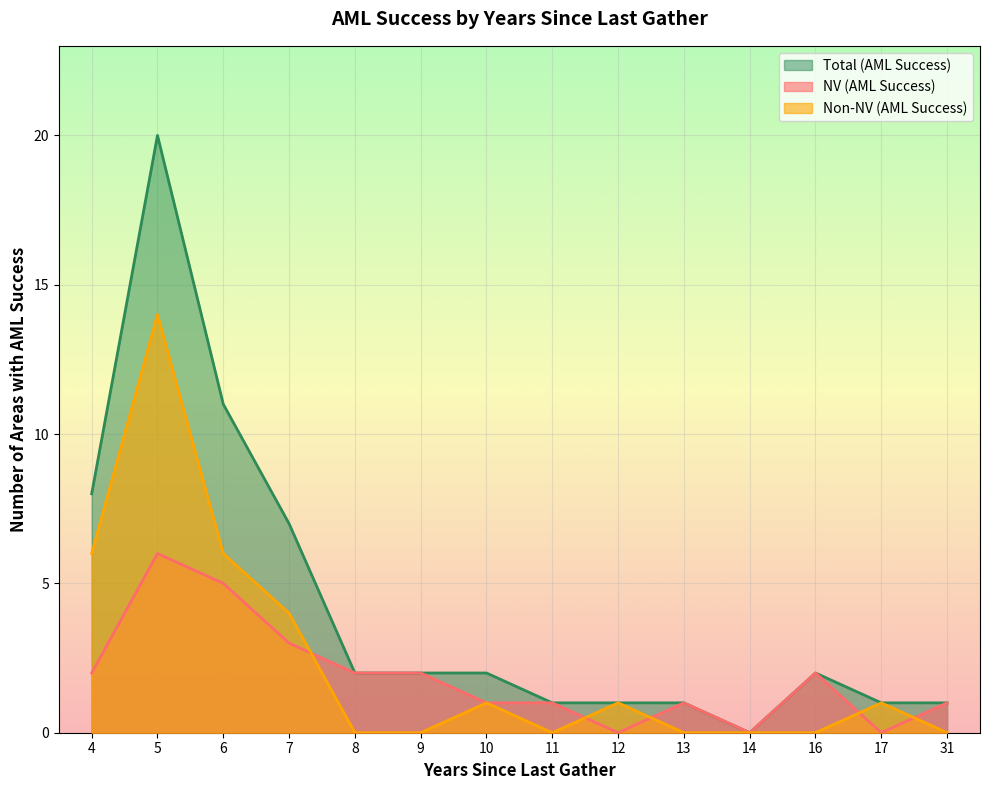

Where is the first local maximum for NV (AML Success)?

5